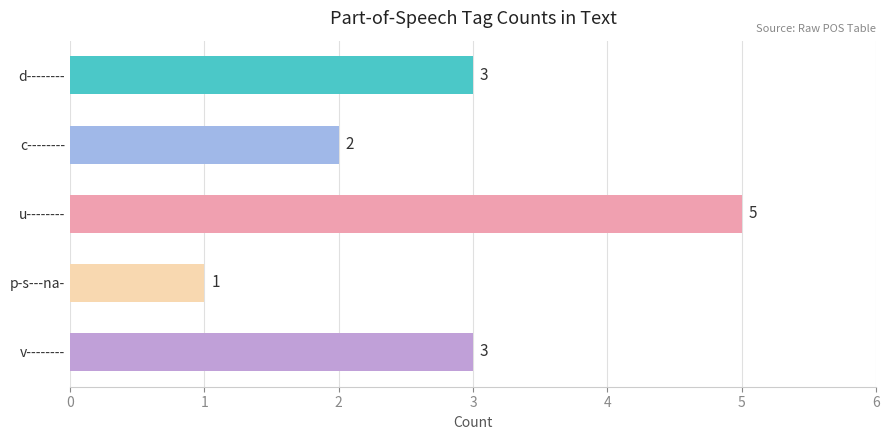

What is the change in value from c-------- to v--------?

+1